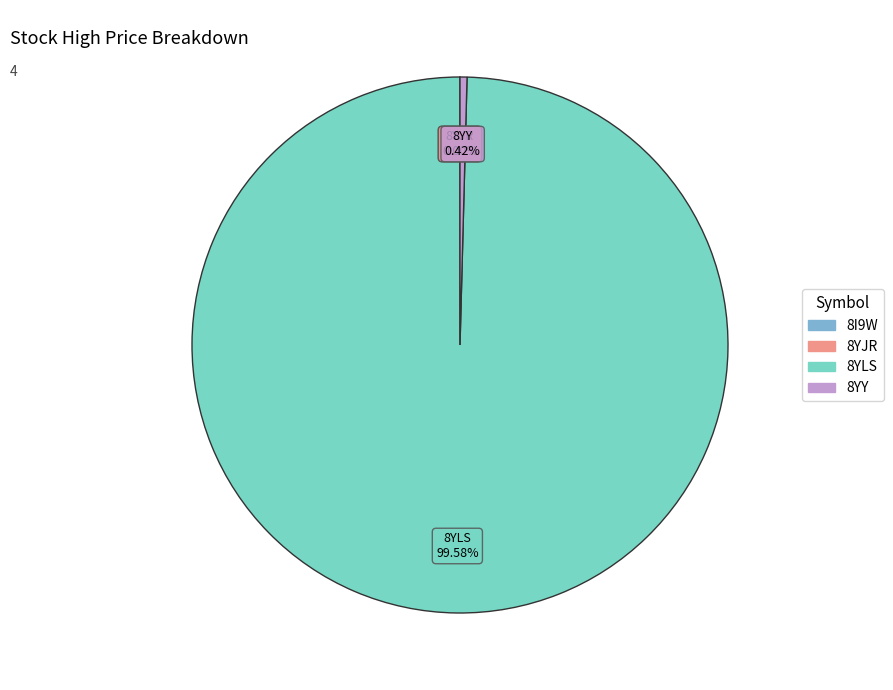

Do 8YLS and 8YY together represent more than half of the pie?

Yes